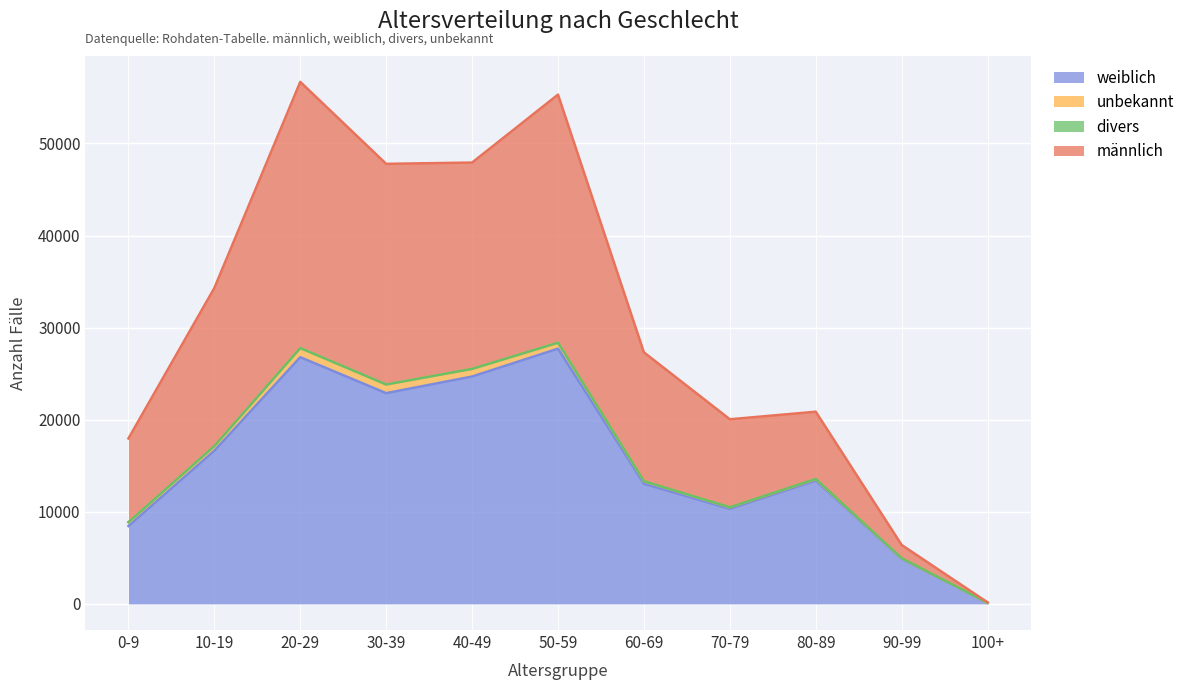

At which label does weiblich reach its minimum?

100+